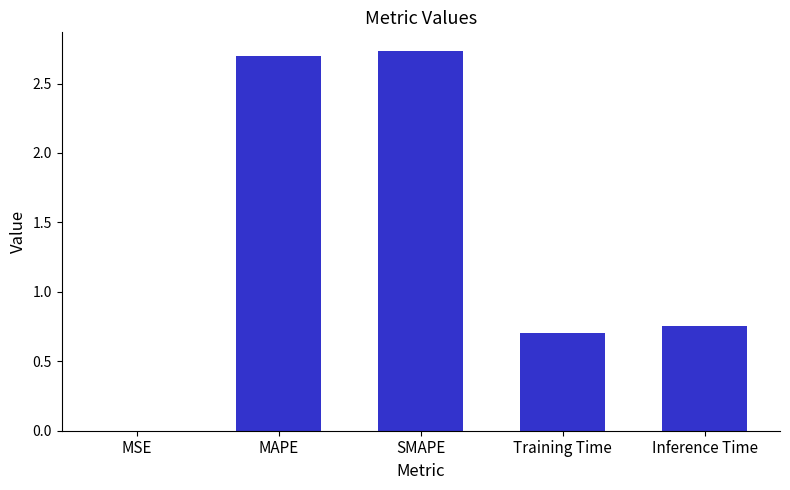

Which has a higher value, Training Time or MSE?

Training Time